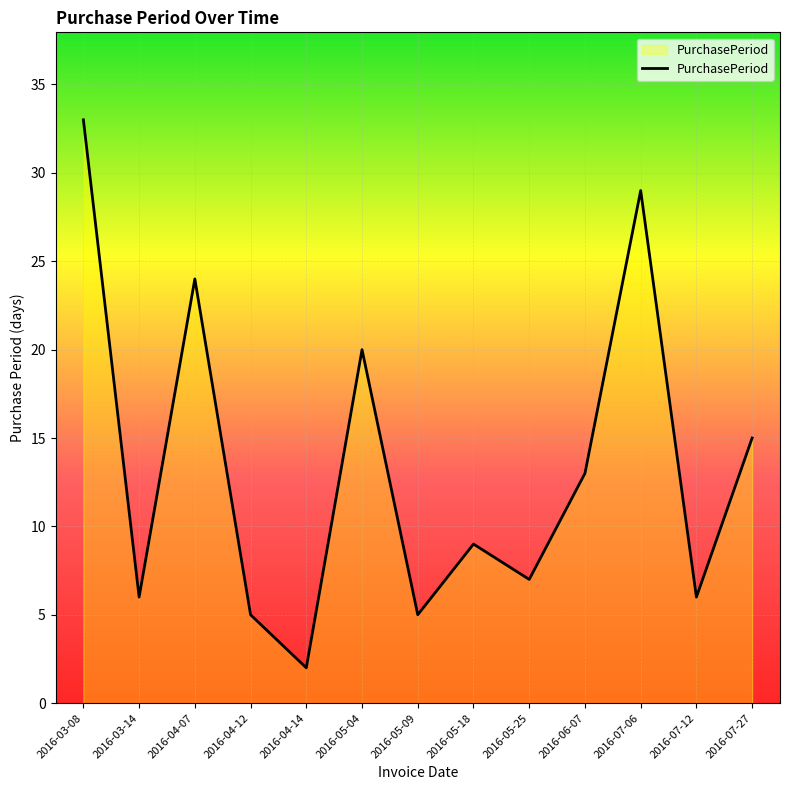

What is the difference between the values at 2016-07-12 and 2016-04-12?

1